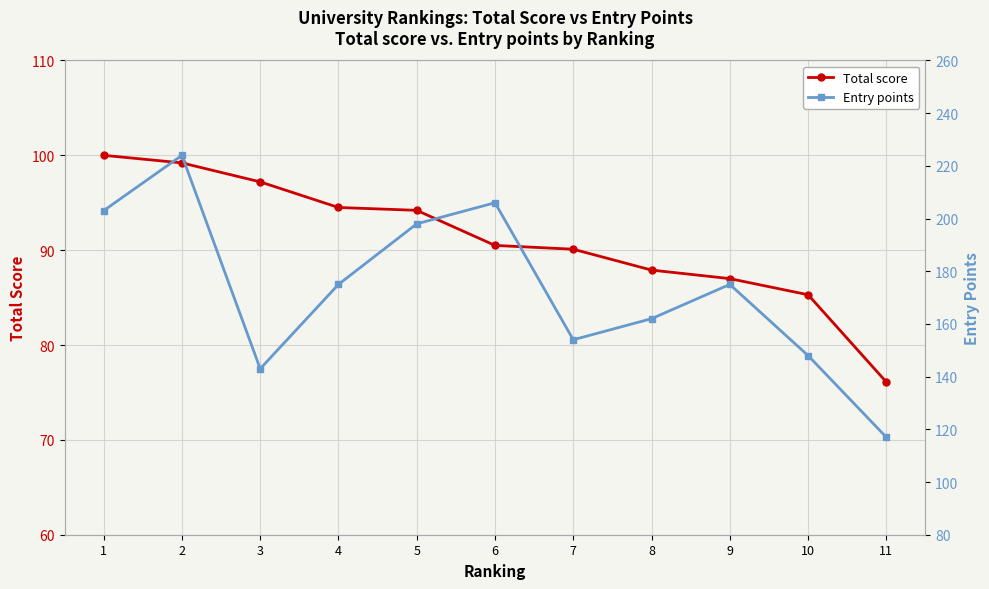

What is the difference between the second highest and second lowest values in the Entry points series?

63.0